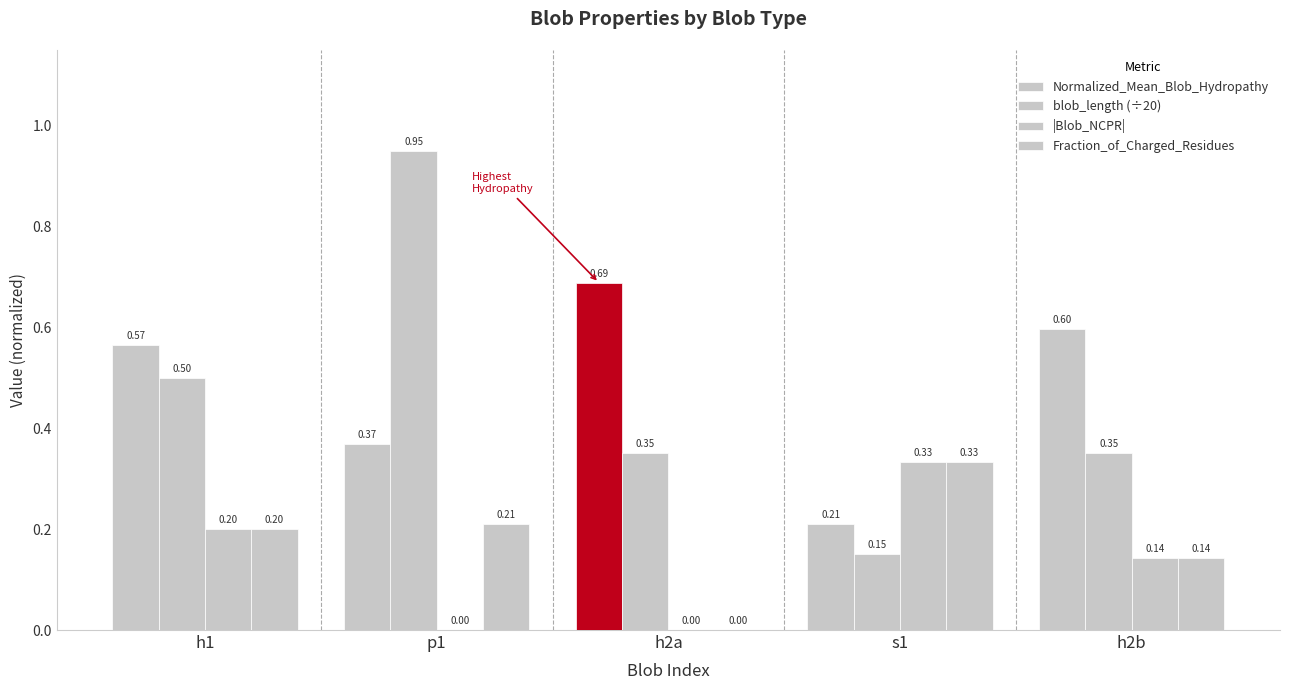

How many values in |Blob_NCPR| are above zero?

3